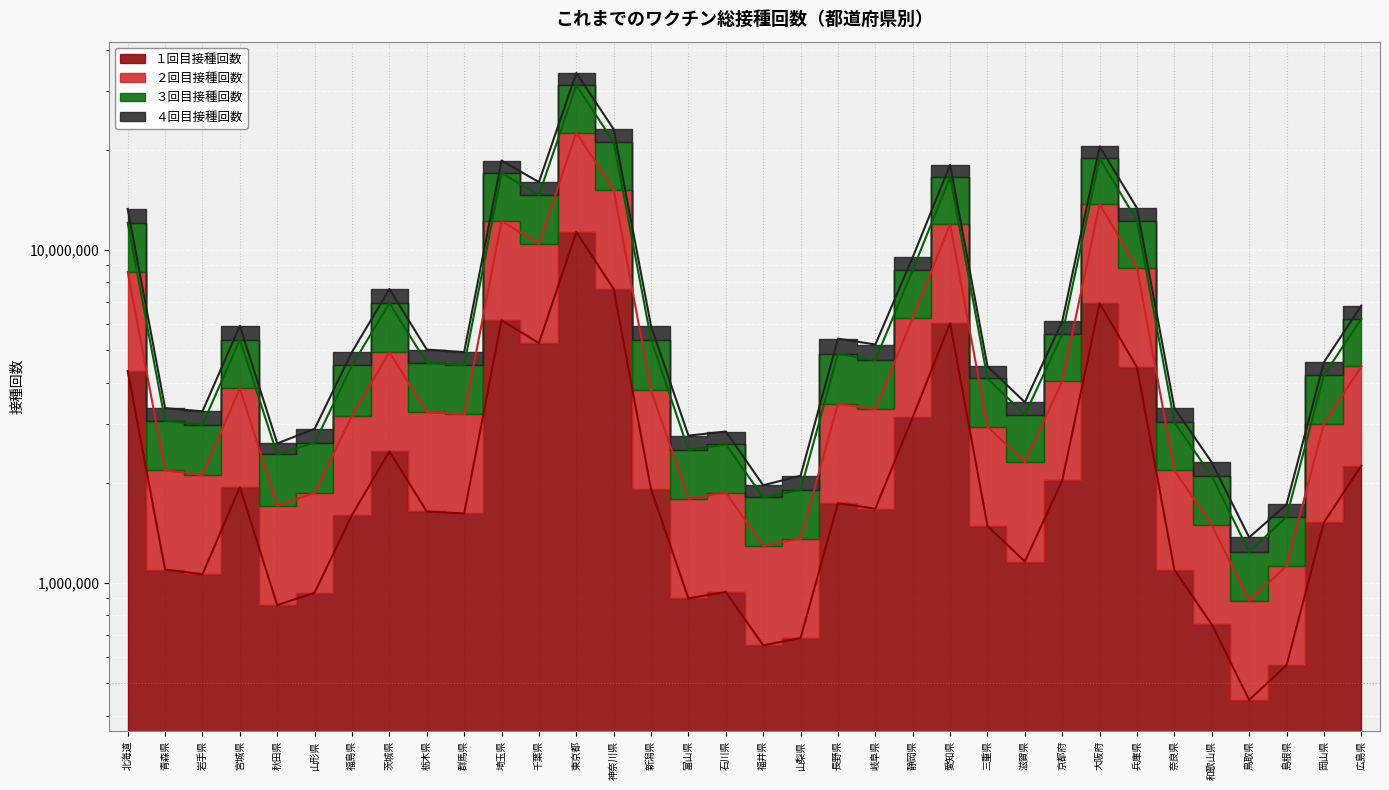

True or false: ２回目接種回数 and ３回目接種回数 cross at least once.

False